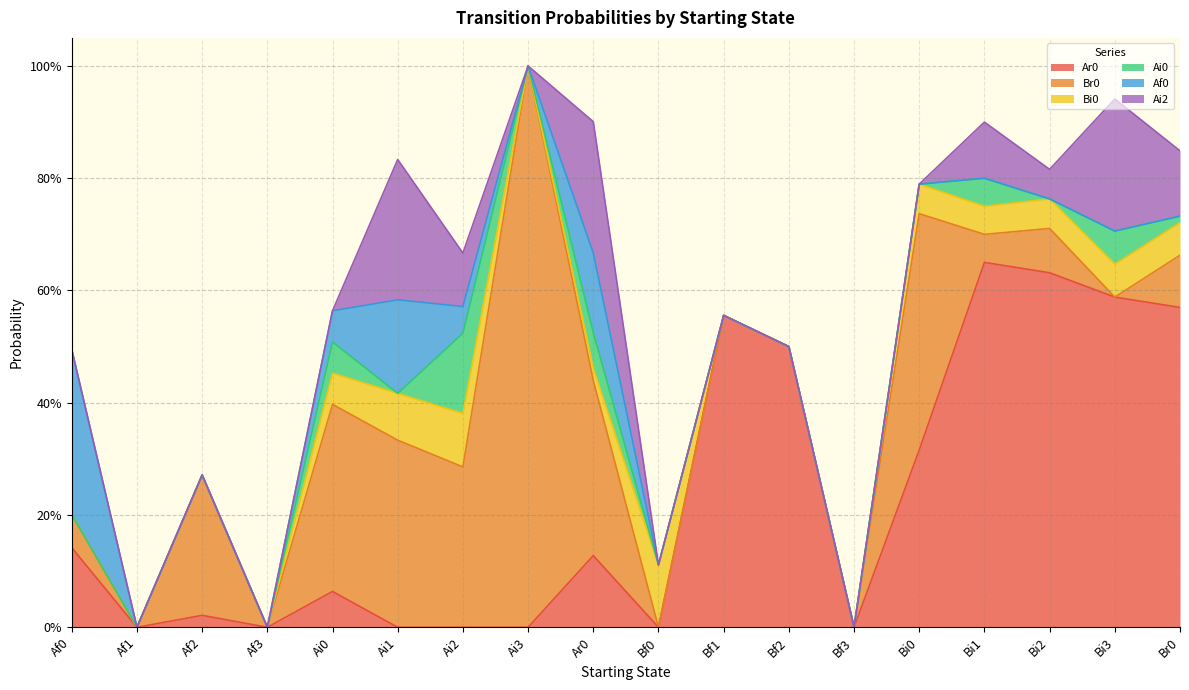

Does the chart have visible grid lines?

Yes